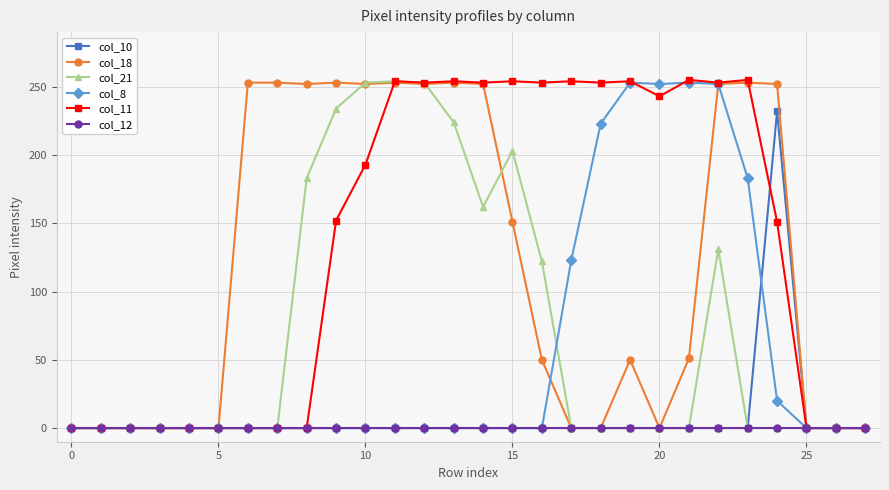

Which series has the largest total across all categories?

col_11